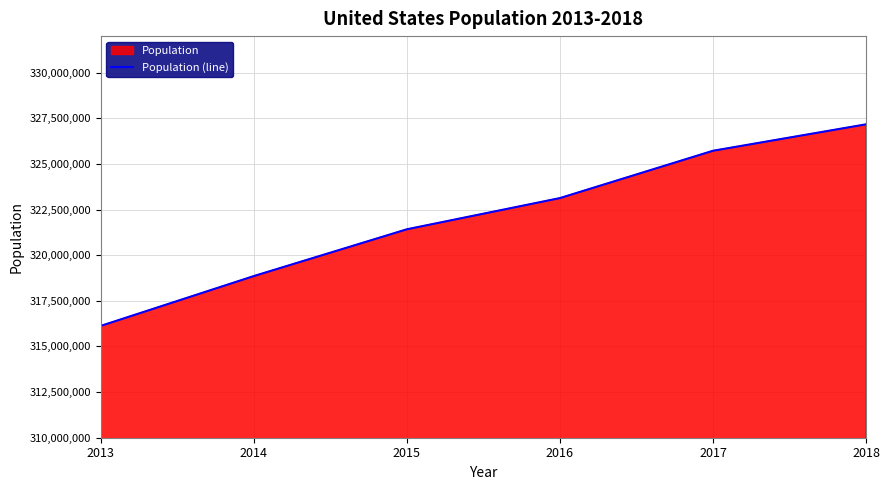

List the labels in order of value, largest first.

2018, 2017, 2016, 2015, 2014, 2013